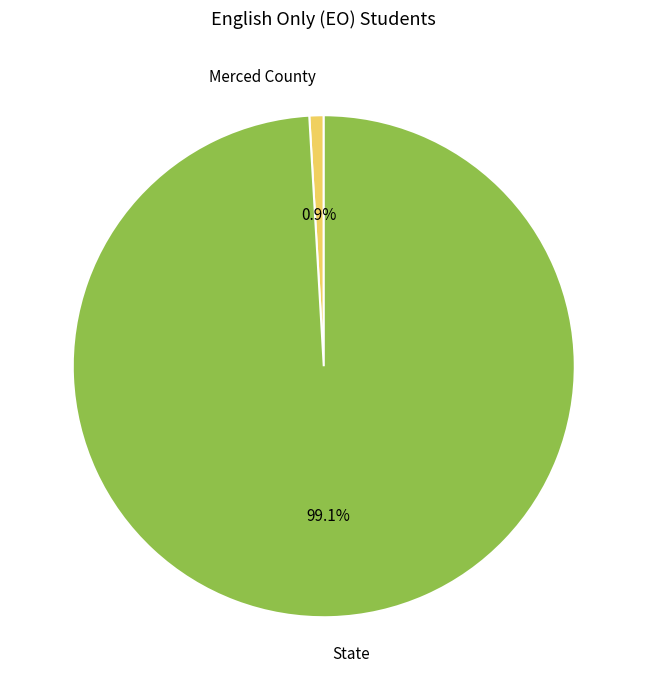

Which category has the biggest portion of the pie?

State